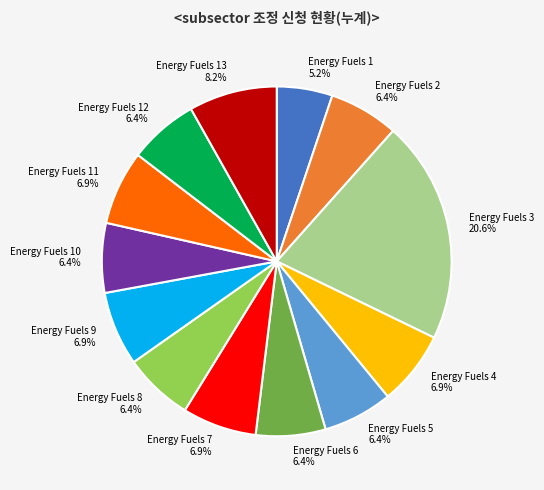

To the nearest percent, what is the average slice percentage?

8%